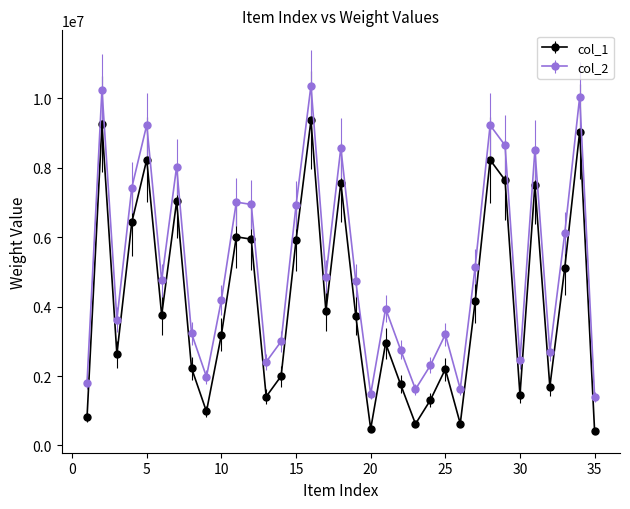

At how many categories does at least one series exceed 3450452?

21